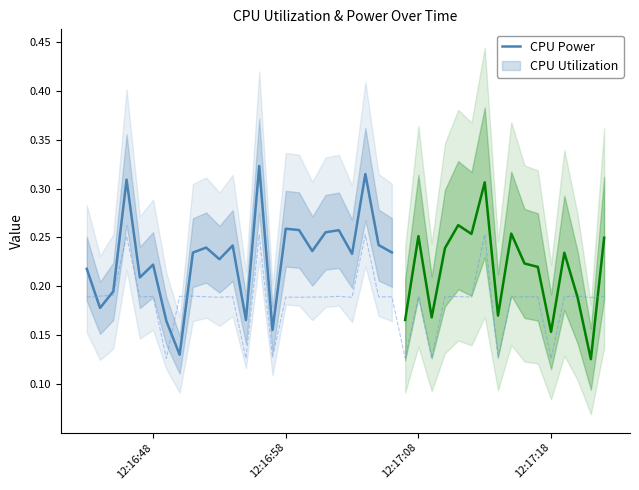

The value of CPU Power at 12:16:48 is 0.3. True or false?

False